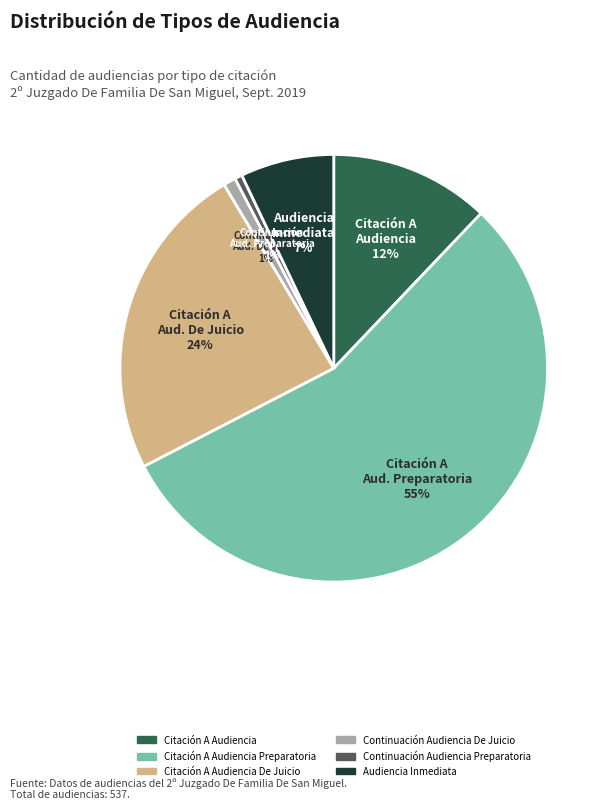

Is there any slice that represents more than half of the pie?

Yes